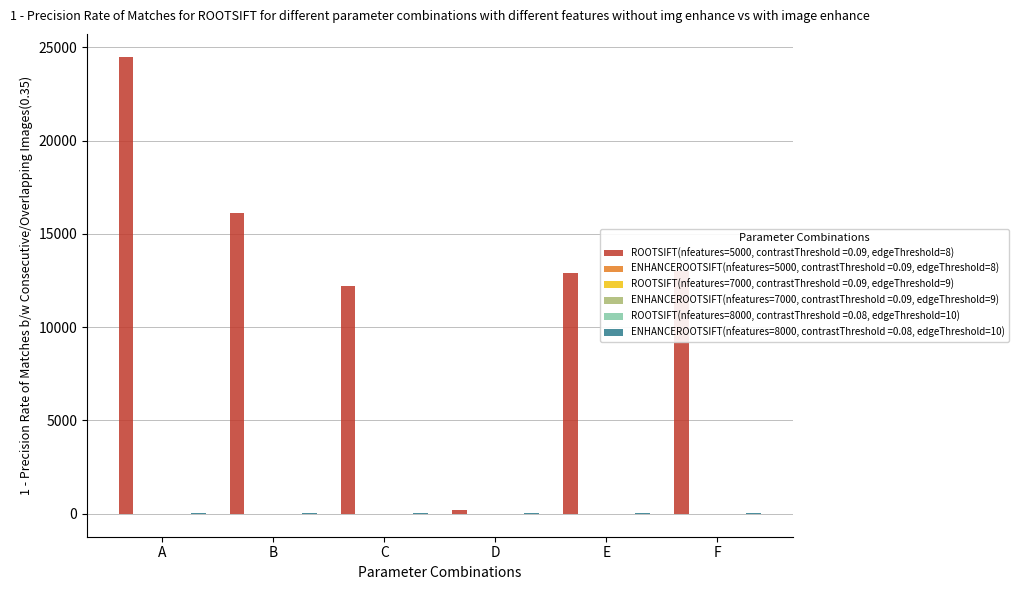

What is the greatest value displayed?

24500.0